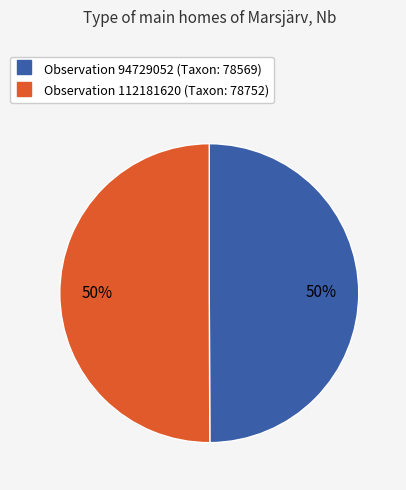

To the nearest percent, what is the average slice percentage?

50%